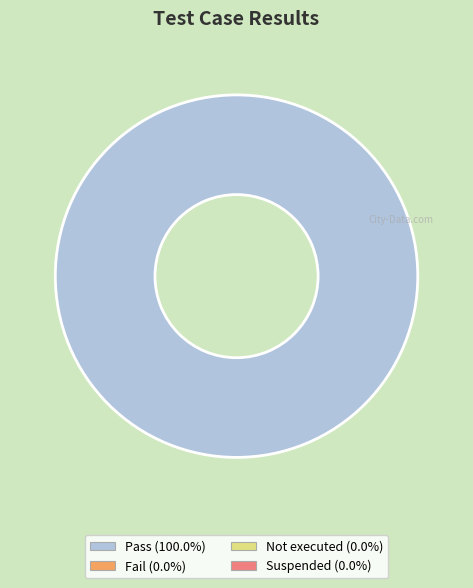

Is there a majority slice in this chart?

Yes